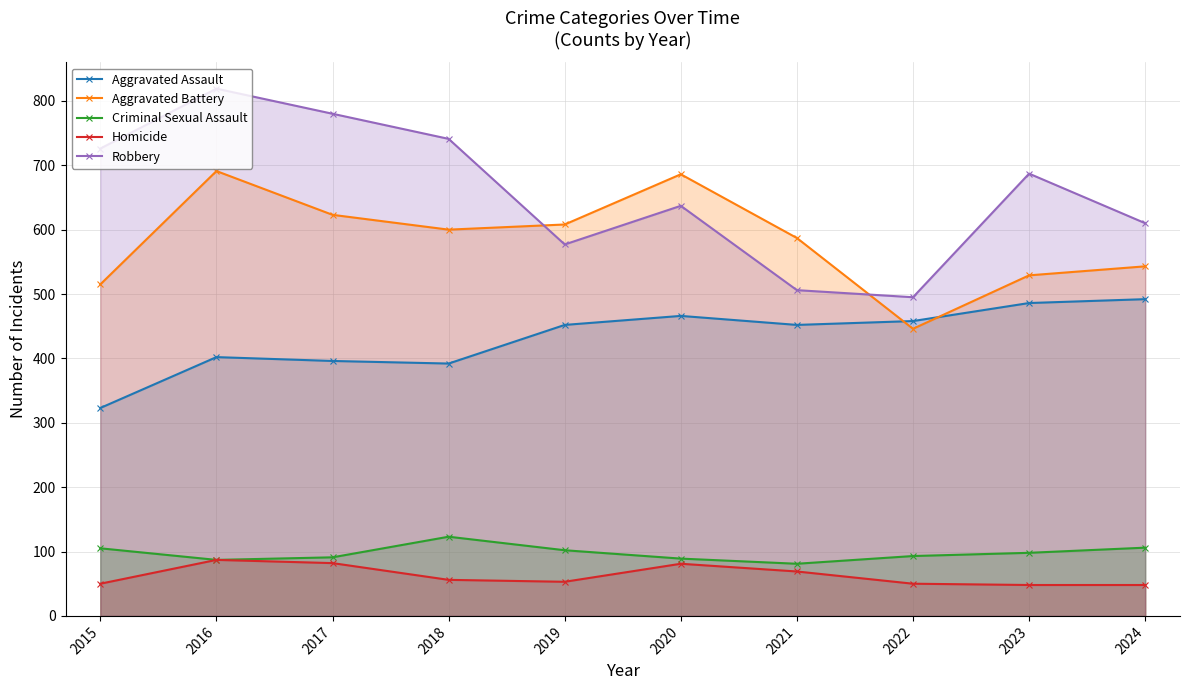

True or false: Homicide and Criminal Sexual Assault intersect in this chart.

False